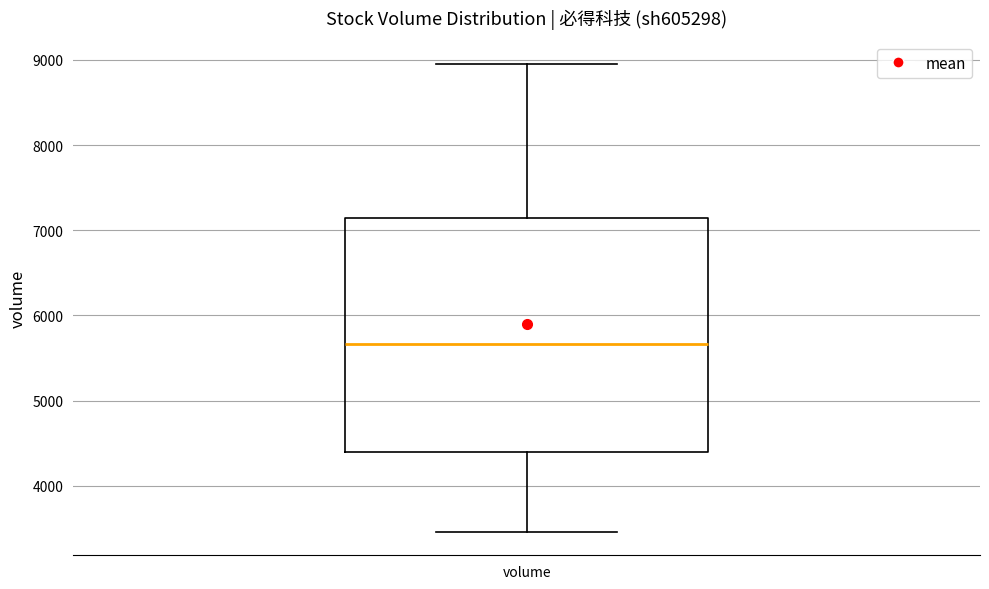

Read this box plot against the y-axis: the position of the median line, the range covered by the box, and the ends of both whiskers. The values are not printed on the chart, so give them approximately, as read against the axis.

median 5700, box 4400 to 7100, whiskers 3500 to 8900